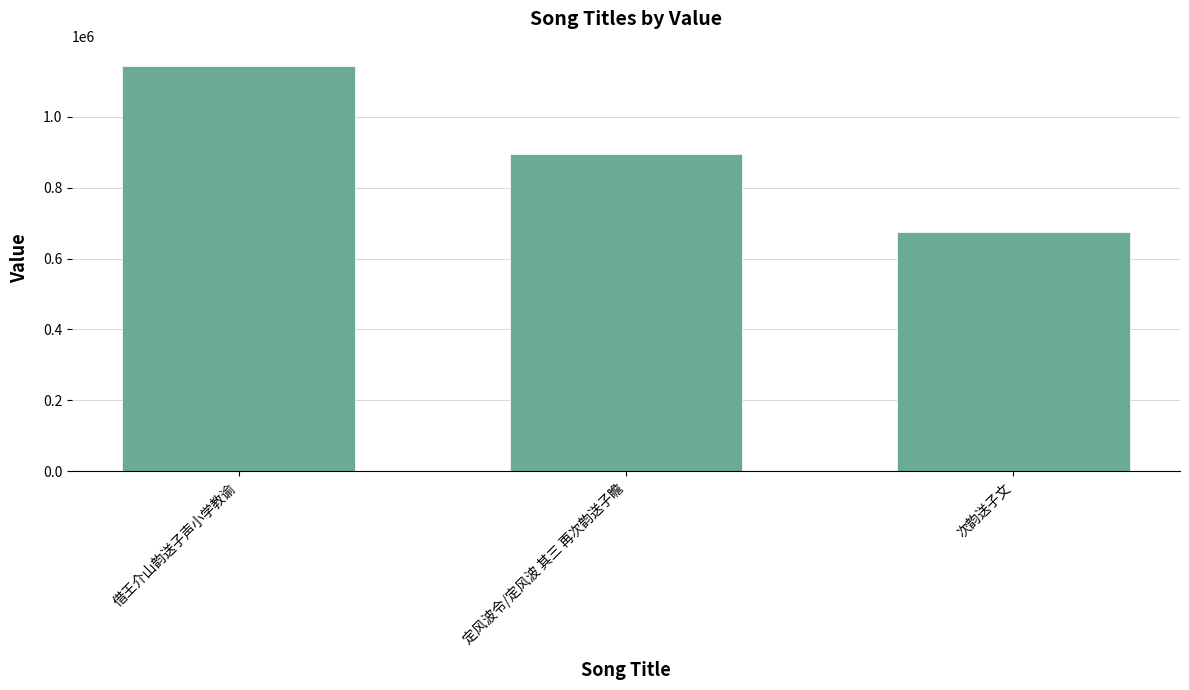

Does the chart contain stacked bars?

No